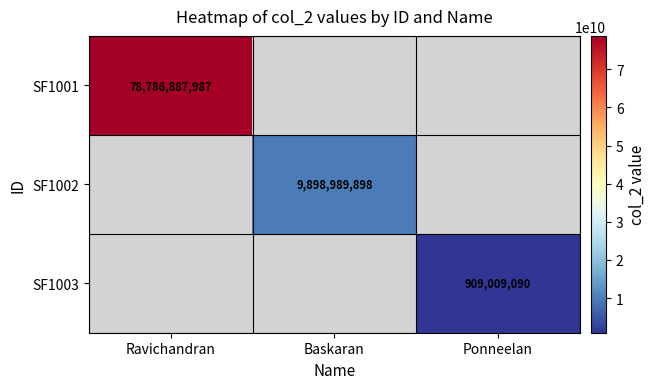

True or false: SF1001 has a value of 78786887987 at Ravichandran.

True